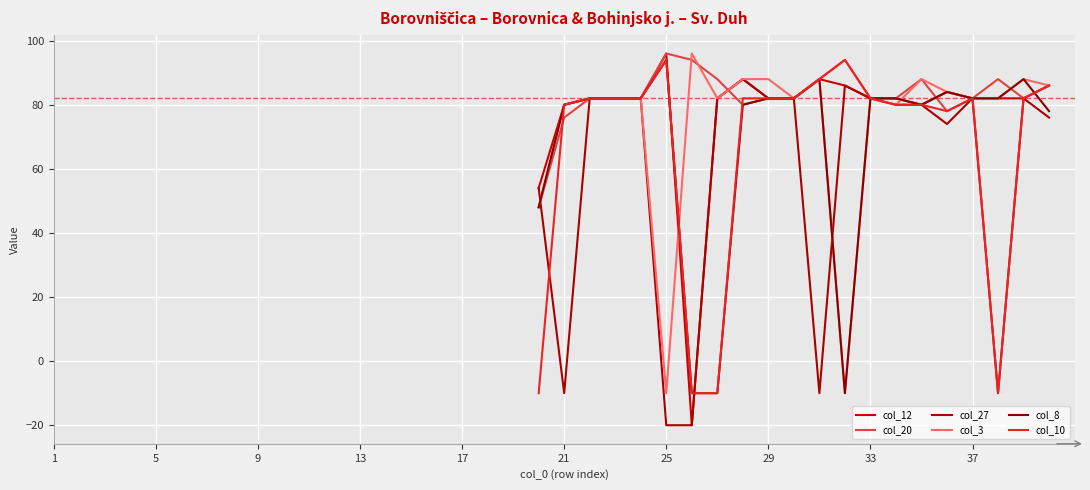

Is it true that col_20 equals 163.5 at 31?

False